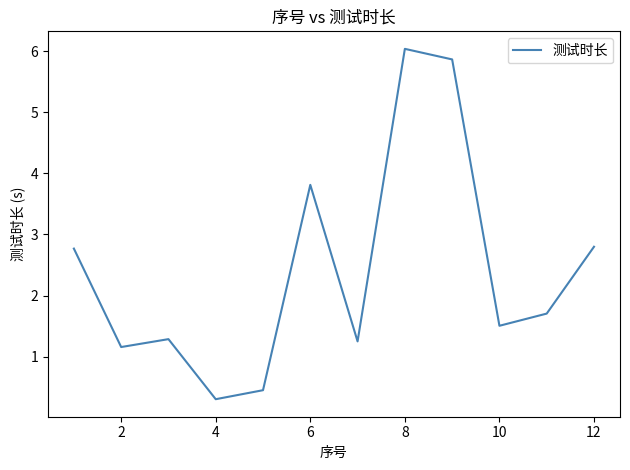

What is the sum of all values?

28.9